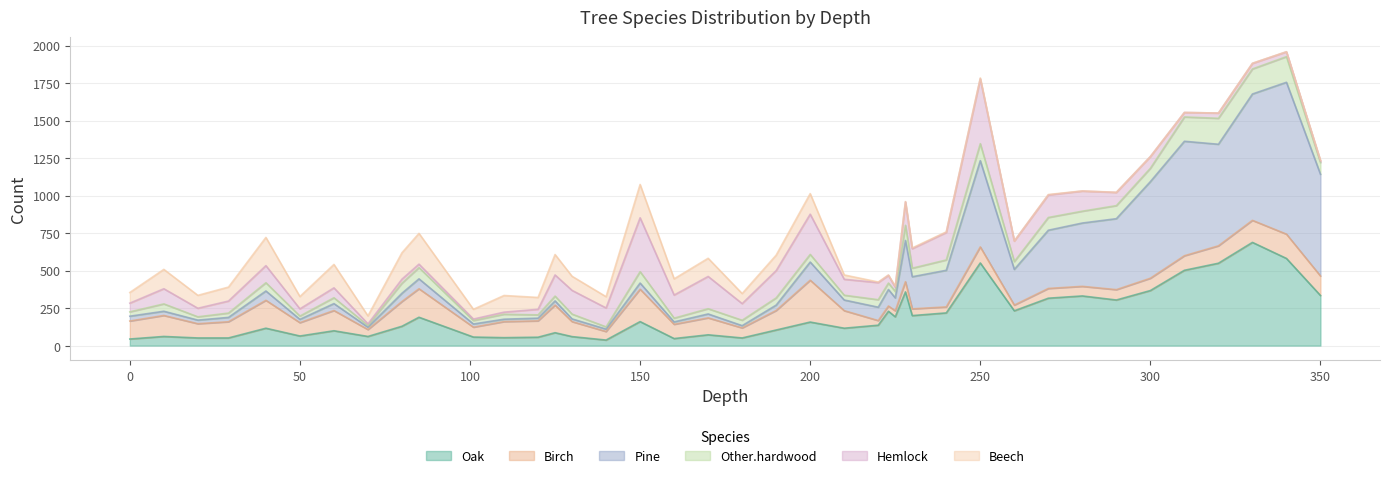

What is the sum of the Pine values at 210 and 120?

89